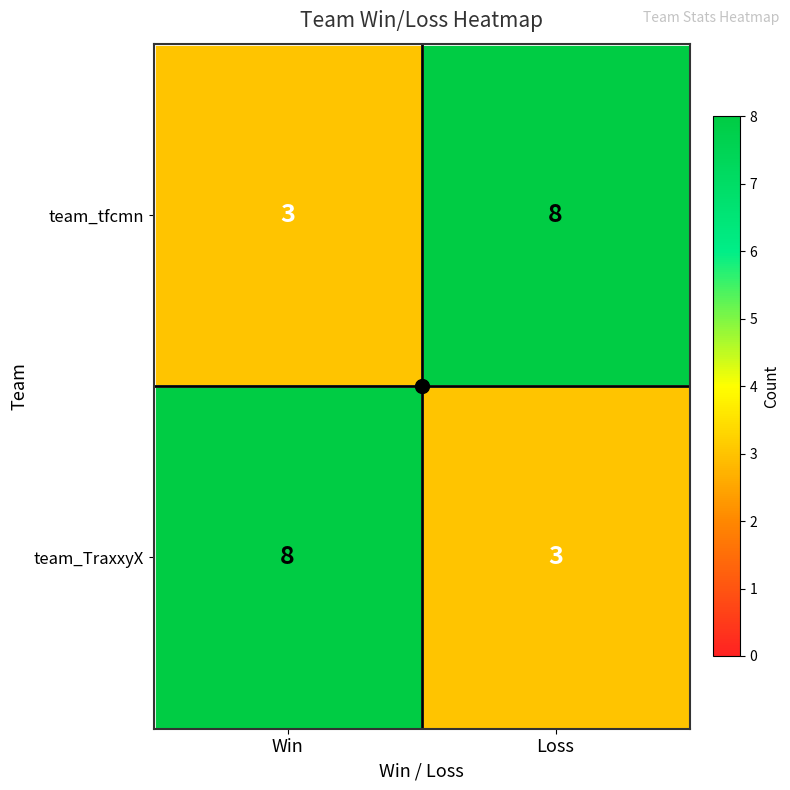

What is the difference between the team_TraxxyX values at Win and Loss?

5